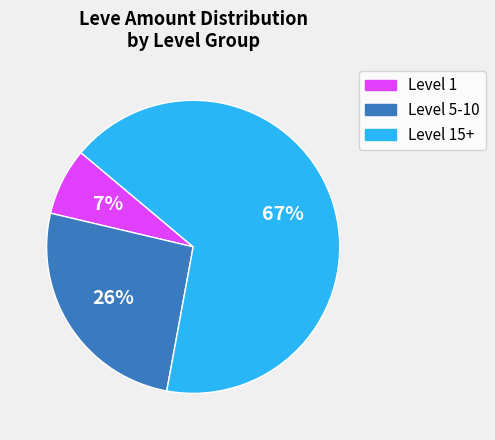

Is there a majority slice in this chart?

Yes